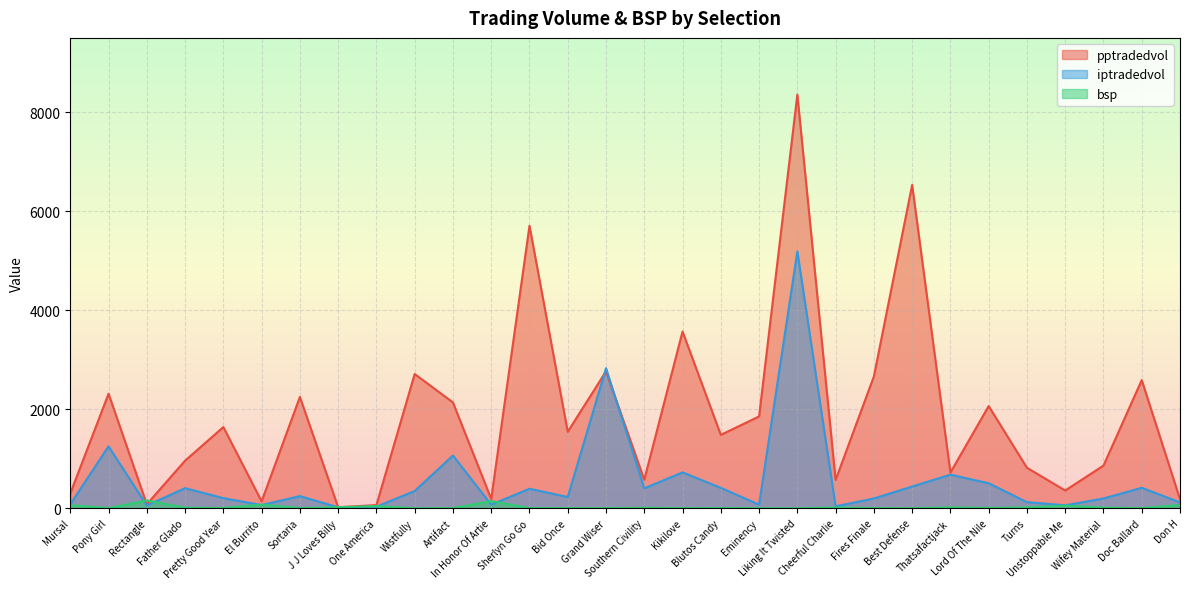

At In Honor Of Artie, list the series in order from smallest to largest.

iptradedvol, bsp, pptradedvol